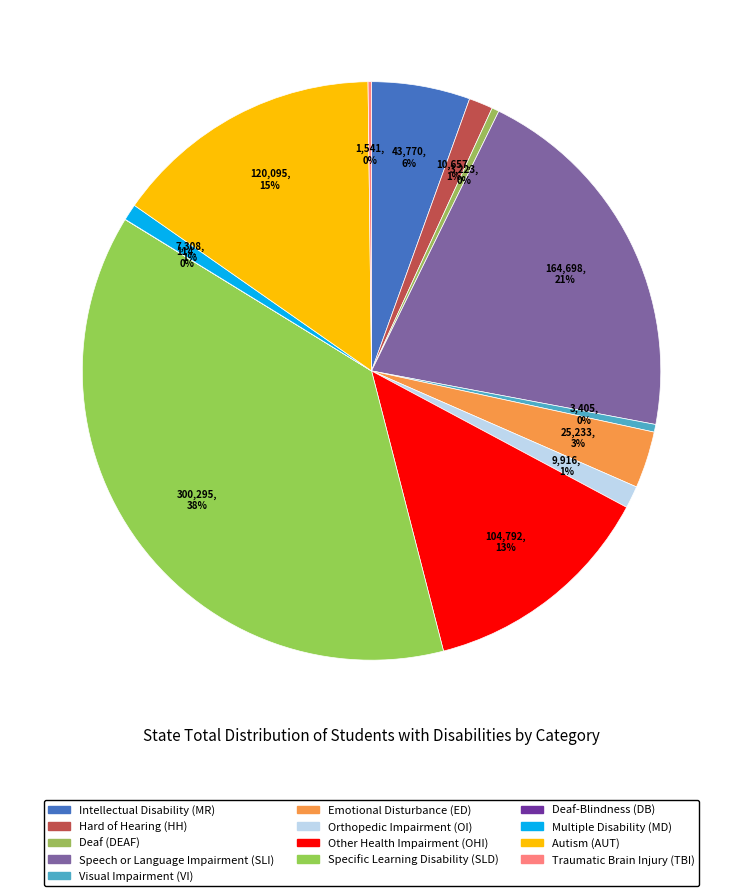

What portion of the pie excludes Visual Impairment (VI)?

99.6%